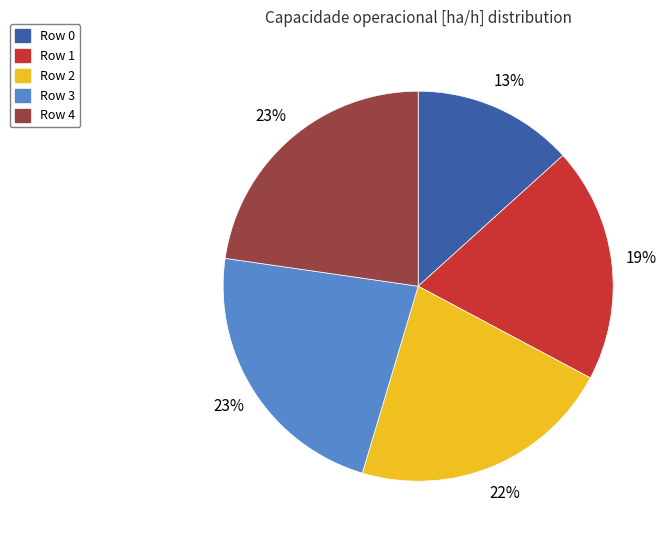

To the nearest percent, what is the average slice percentage?

20%